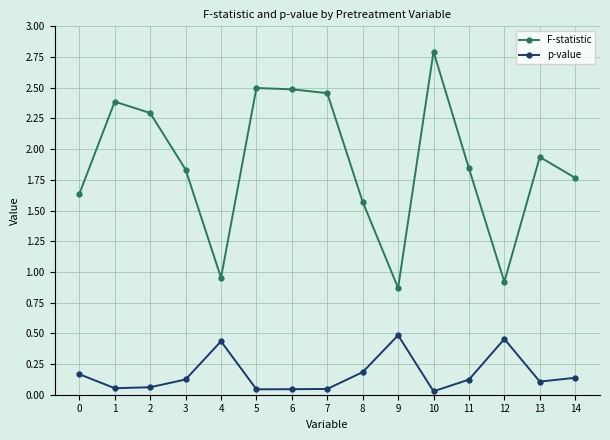

What are all the series names shown in the legend?

F-statistic, p-value